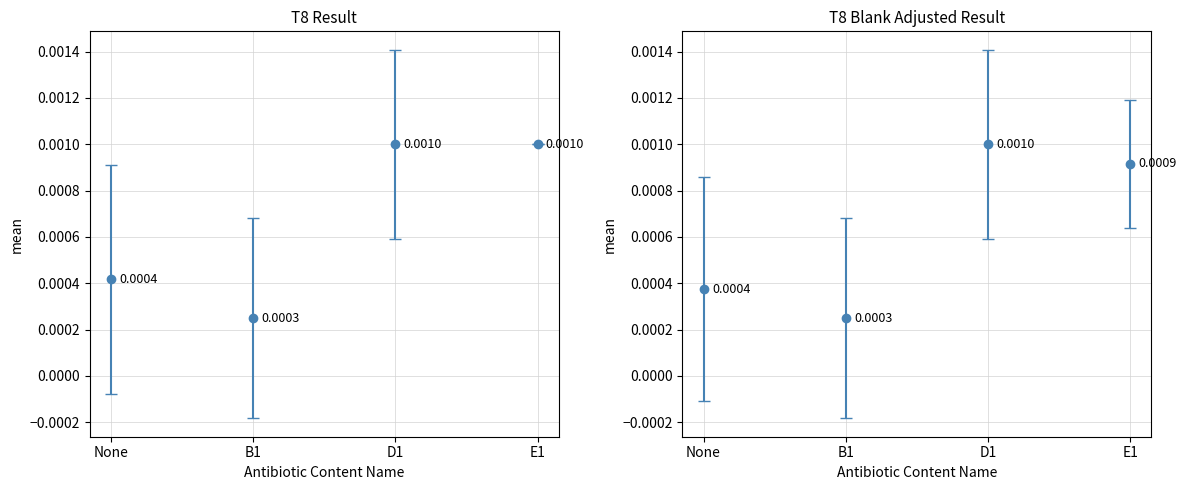

Does the chart contain stacked bars?

No